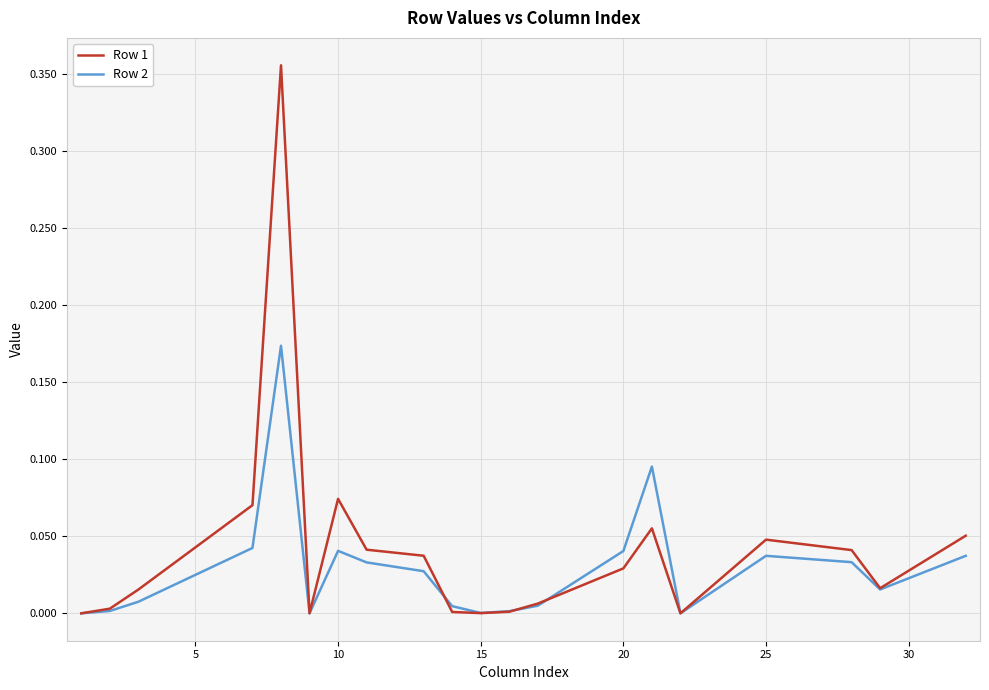

Which series has the widest spread of values?

Row 1